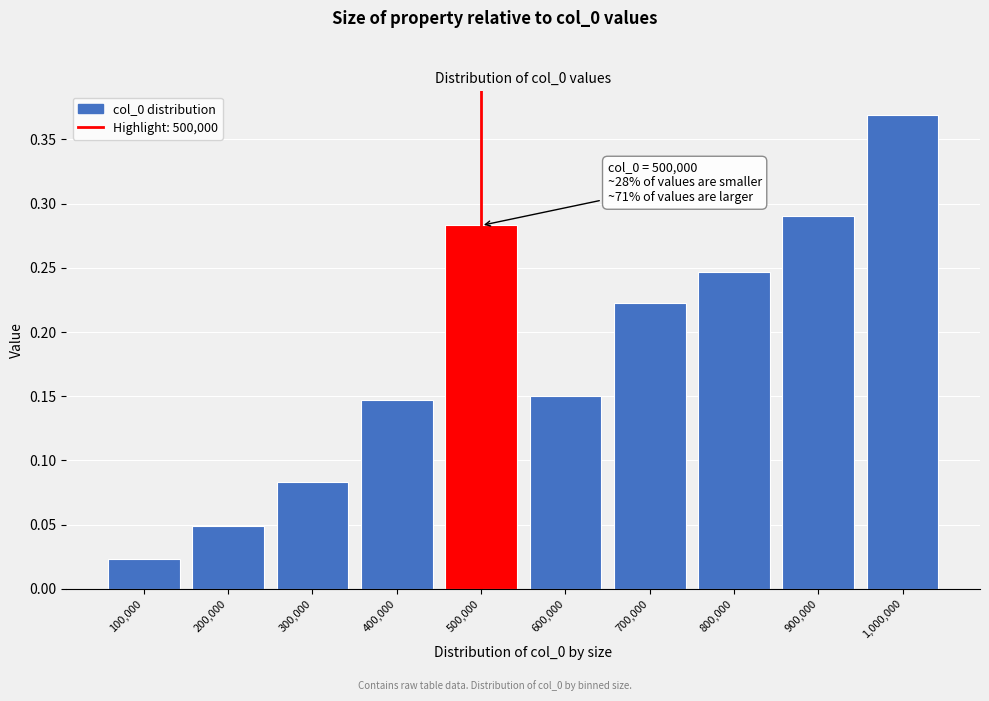

What is the label of the 3rd bar from the right?

800,000